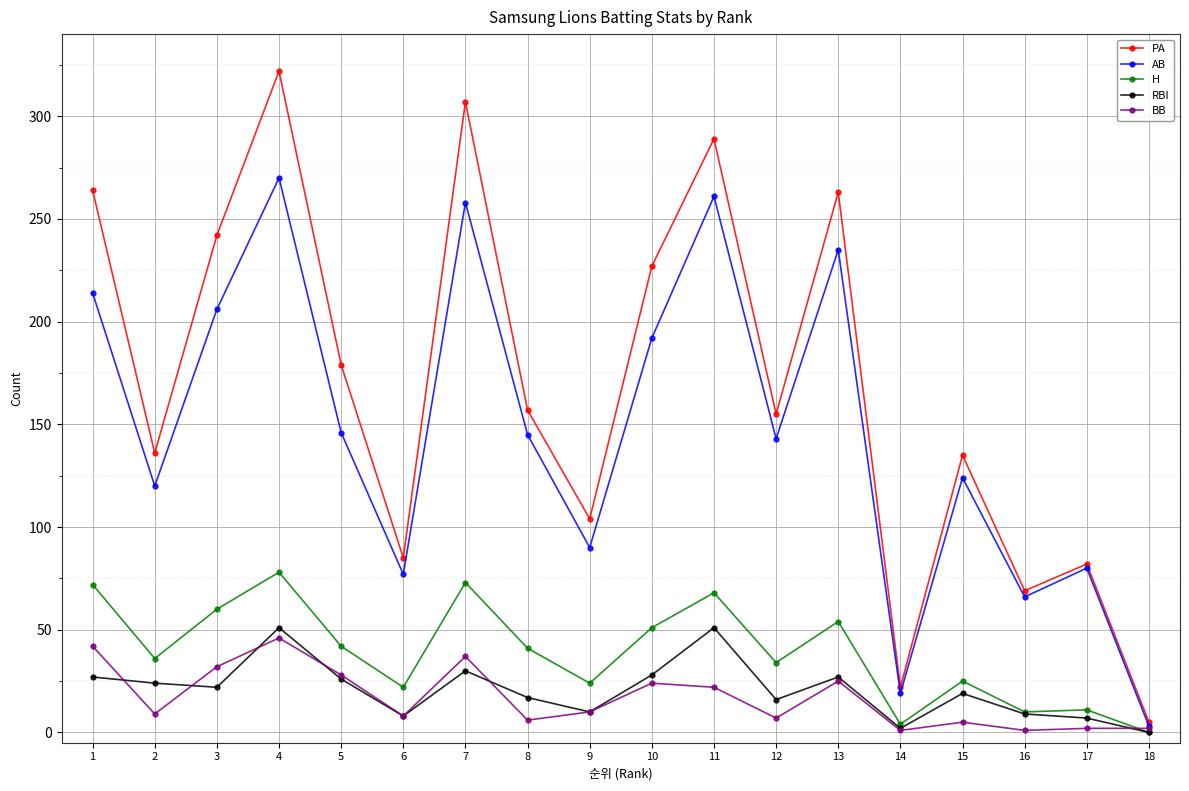

At 8, list the series in order from smallest to largest.

BB, RBI, H, AB, PA